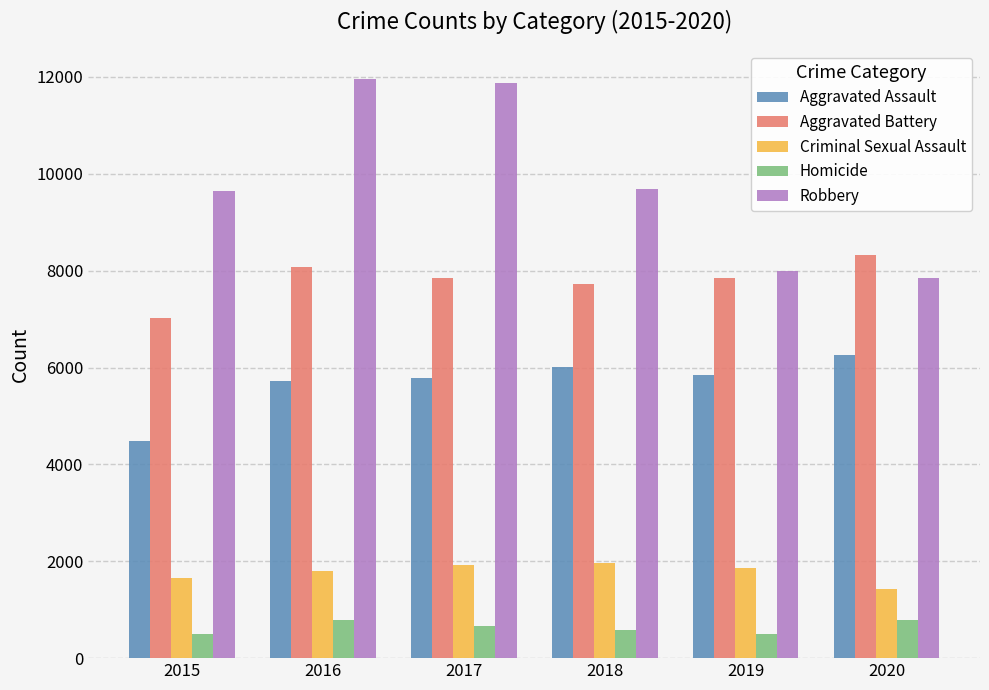

What is the spread (max minus min) of values at 2016?

11174